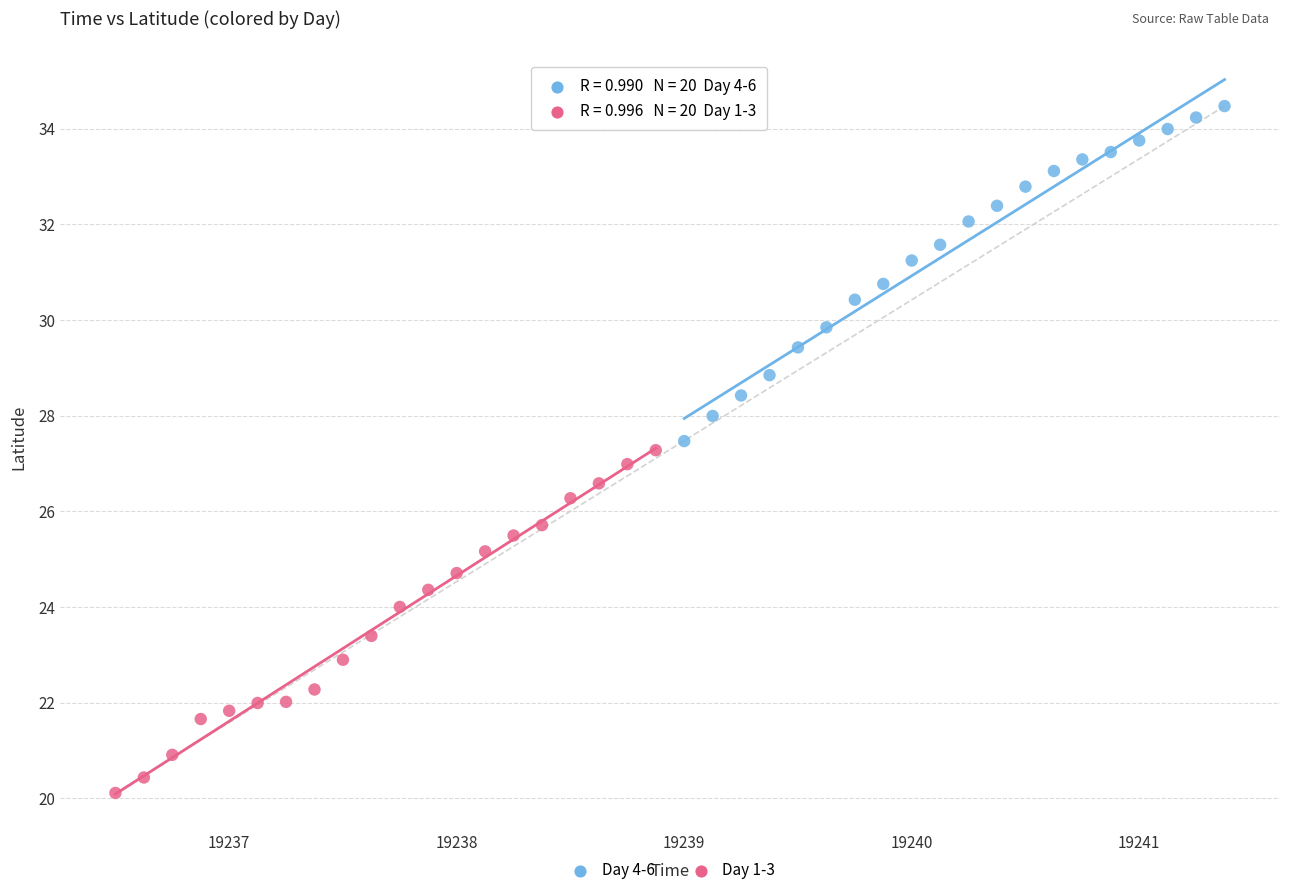

Which series reaches the maximum Y coordinate?

Day 4-6